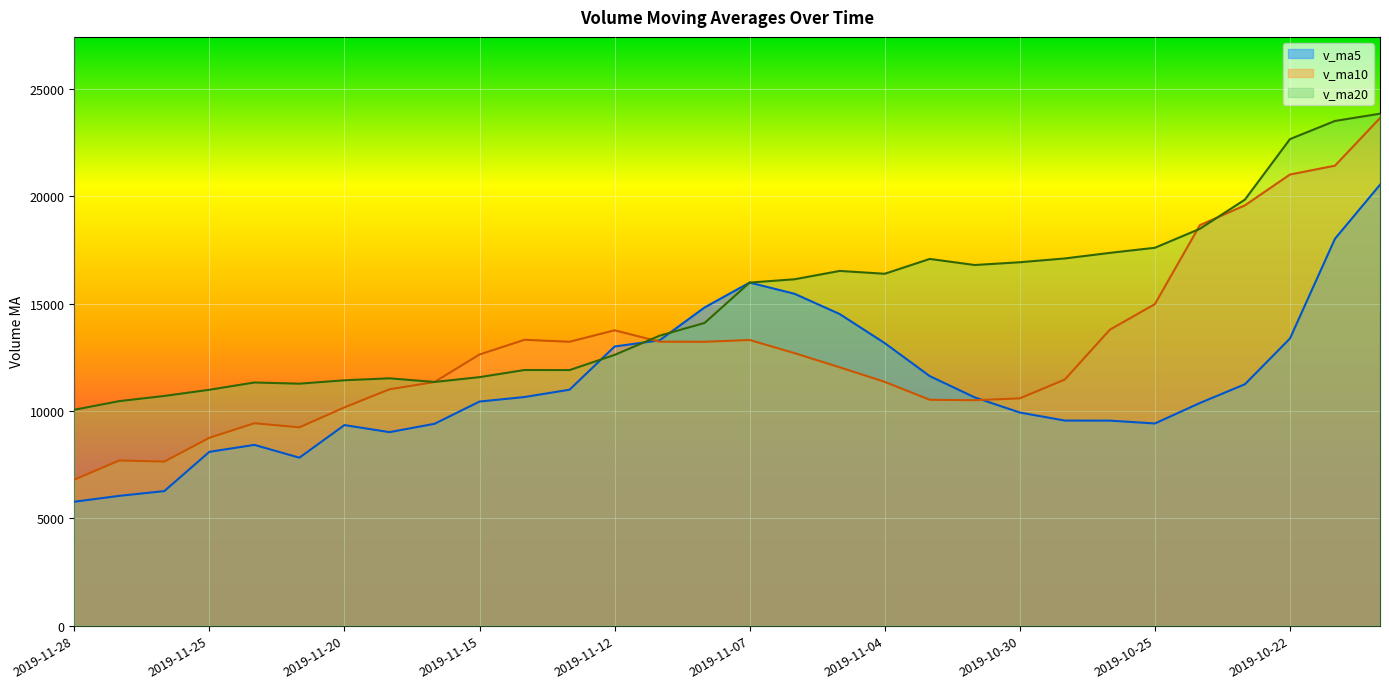

Which series has the largest total across all categories?

v_ma20